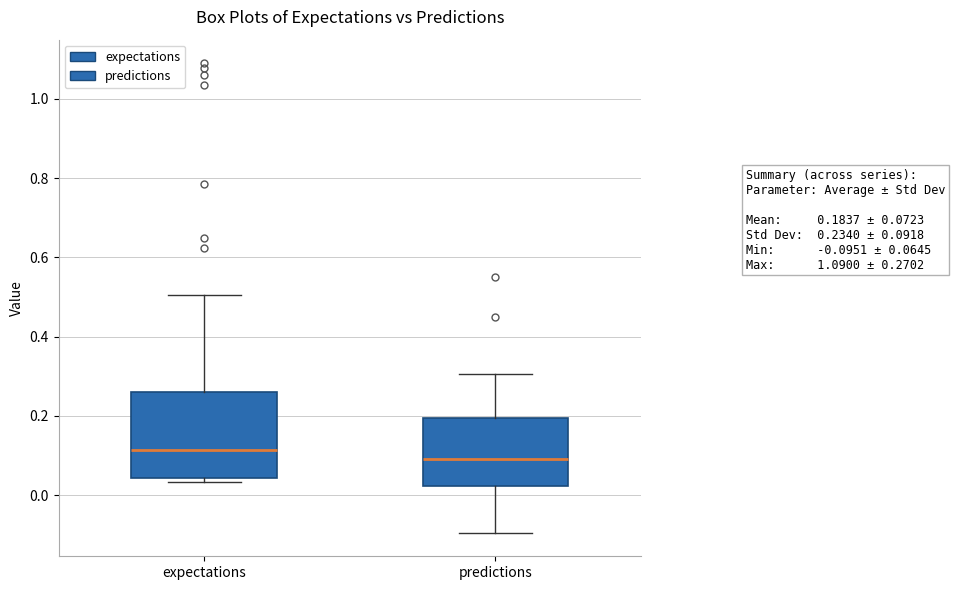

Which box is the tallest, from its lower edge to its upper edge?

expectations